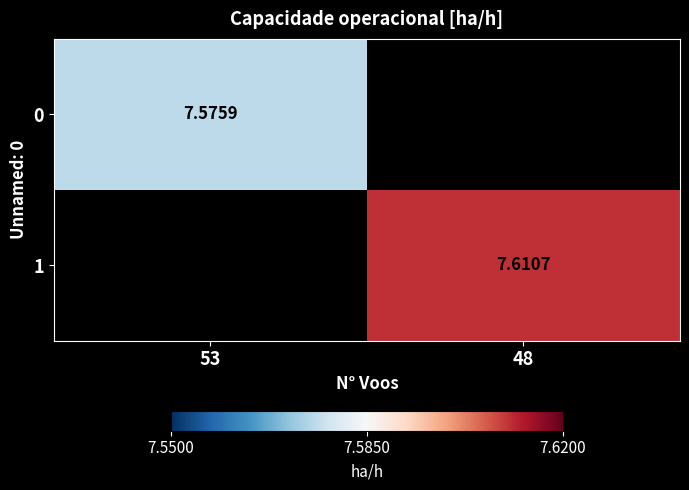

Is the value of 1 at 48 greater than the value of 0 at 53?

Yes